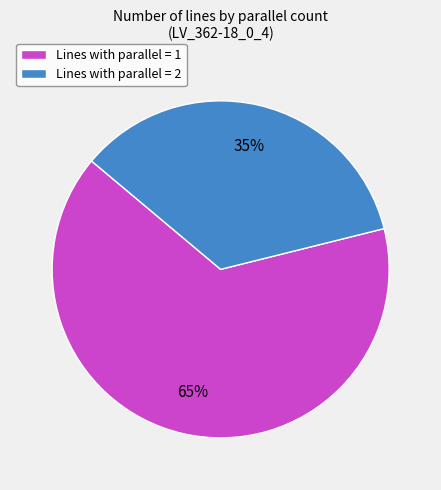

Is there any slice that represents more than half of the pie?

Yes